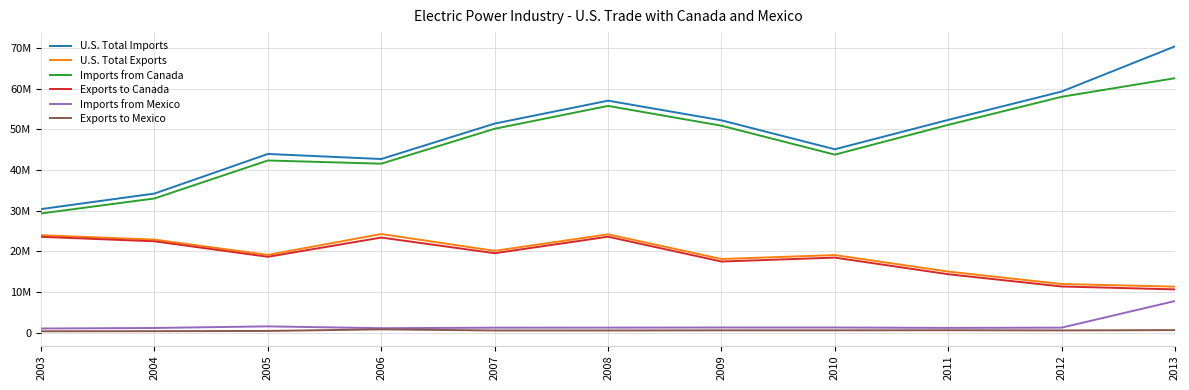

Does the chart display data point markers on the line(s)?

No